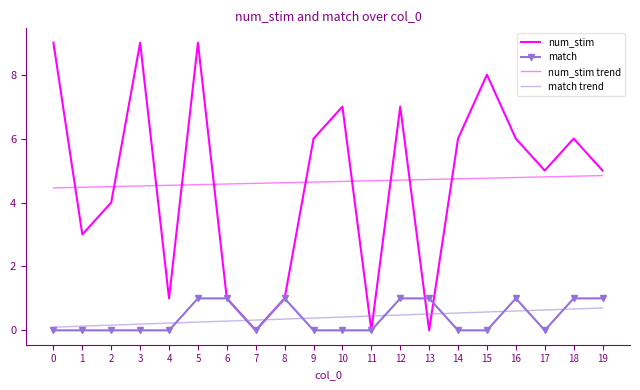

Which series has the widest spread of values?

num_stim